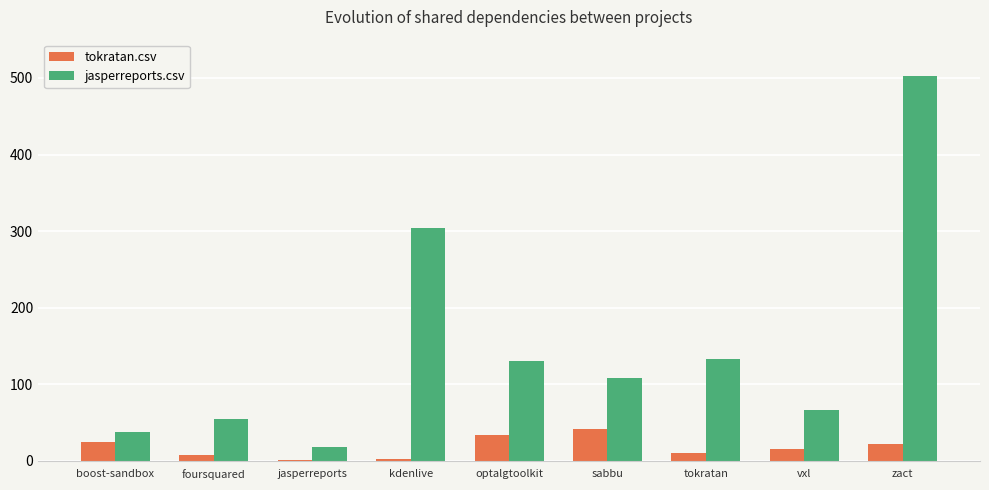

At which label does jasperreports.csv reach its peak?

zact